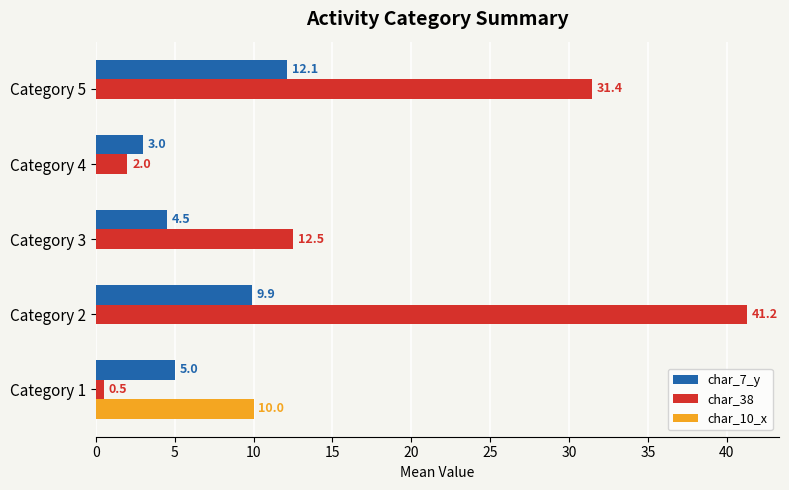

Where is char_7_y nearest to the value 7?

Category 1